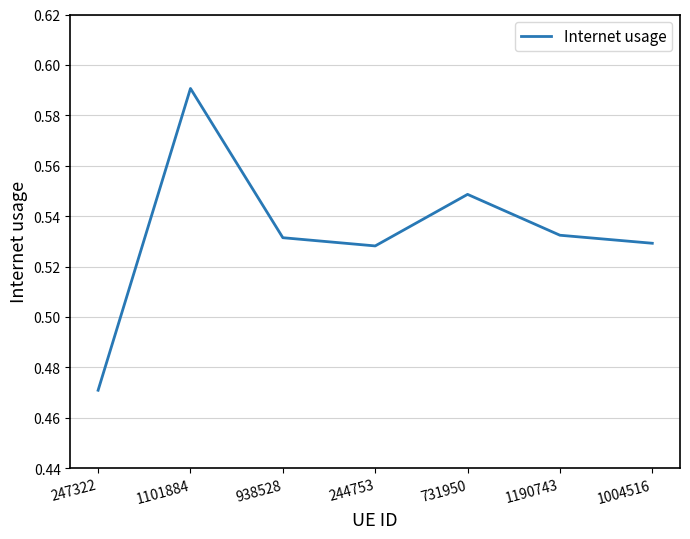

How many categories are shown in the chart?

7